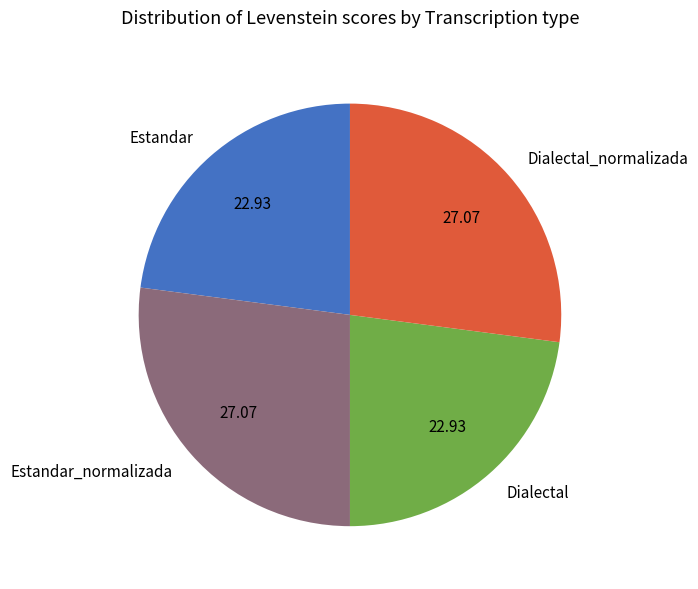

How many segments does this pie chart have?

4